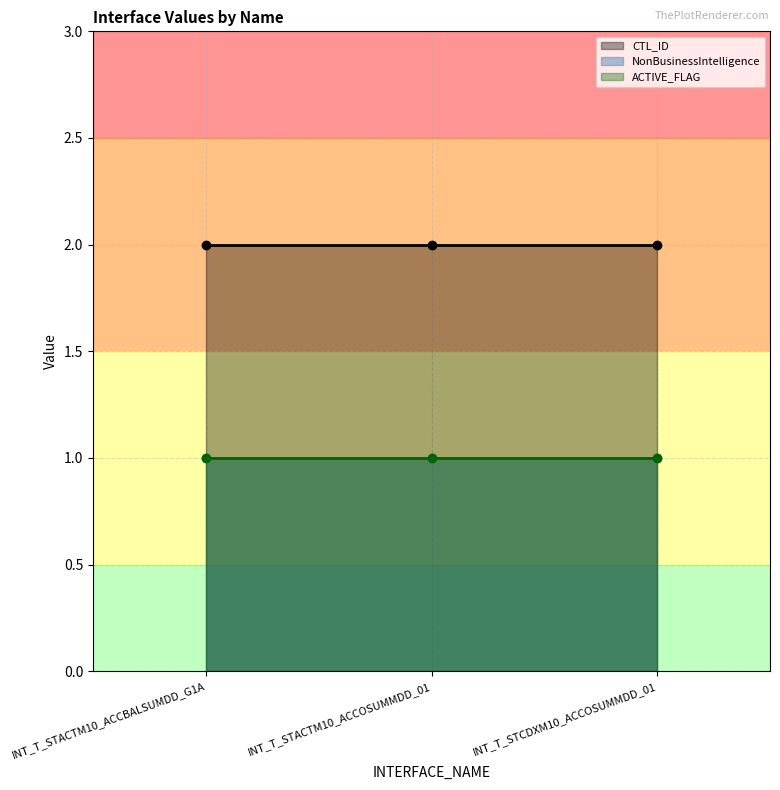

What is the label of the 1st point from the left?

INT_T_STACTM10_ACCBALSUMDD_G1A